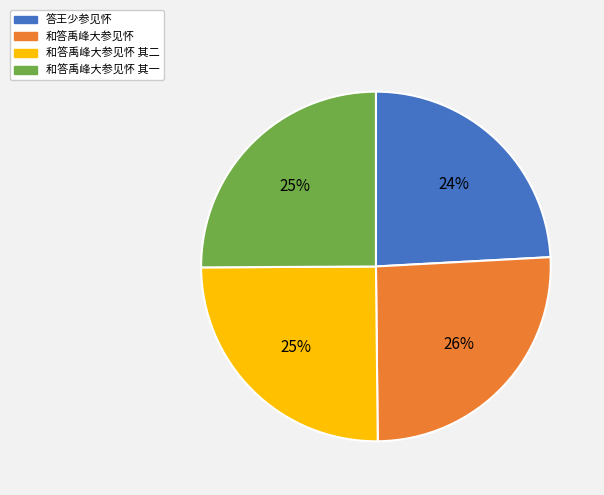

What percentage is the 答王少参见怀 slice, to the nearest percent?

24%